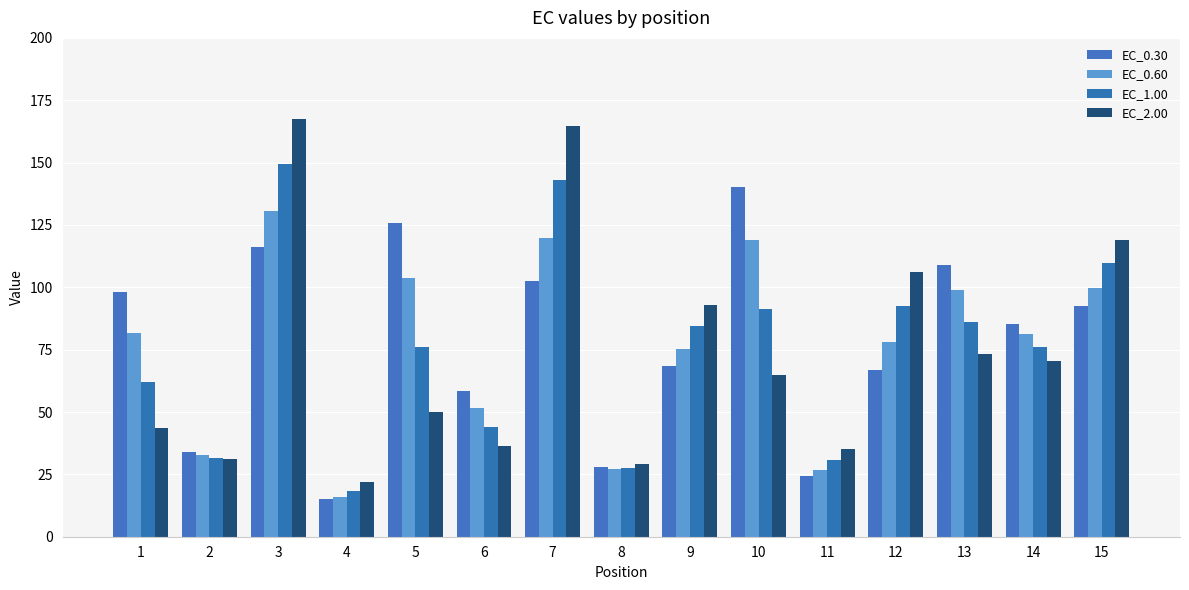

The EC_2.00 series shows 118.8 at 13. True or false?

False